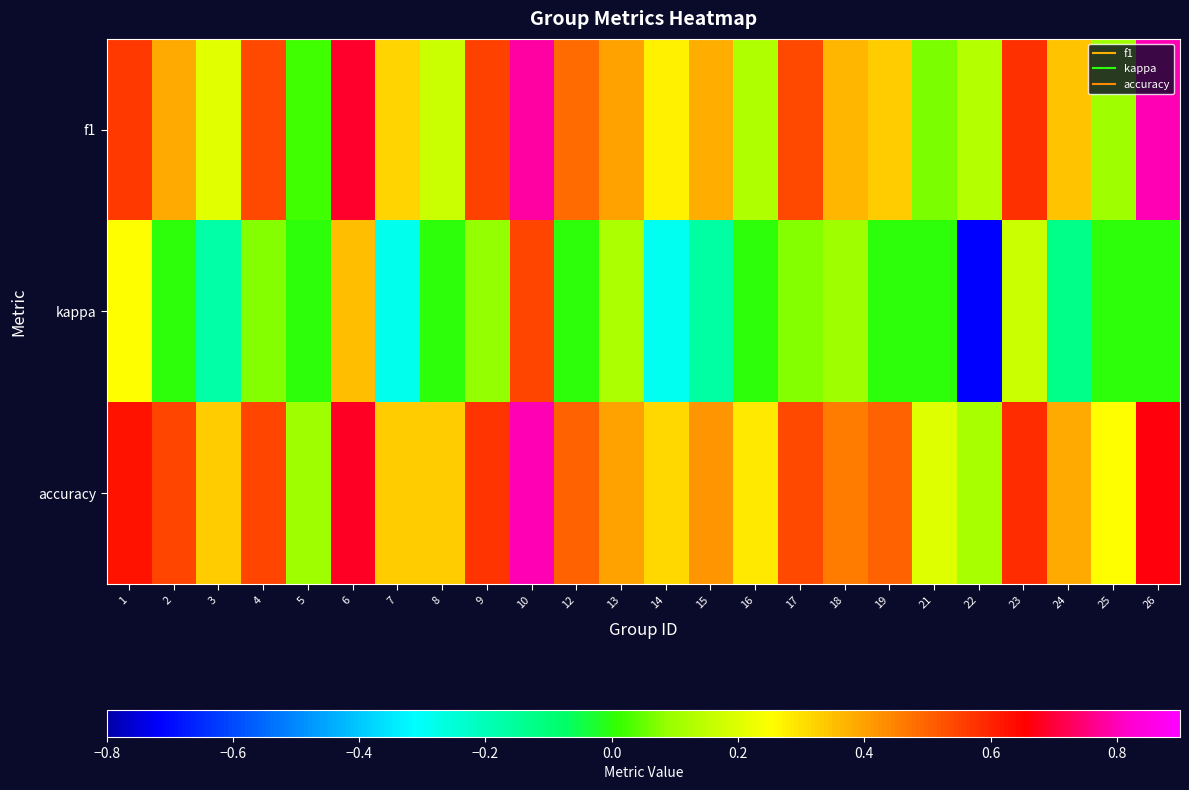

How many series are shown in this chart?

3